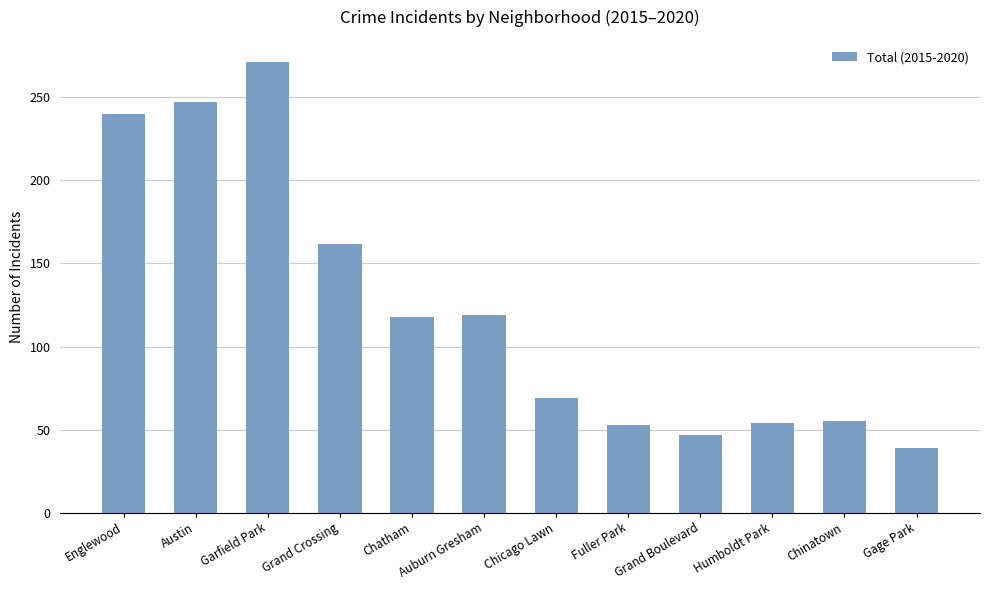

What is the difference between the values at Grand Crossing and Grand Boulevard?

115